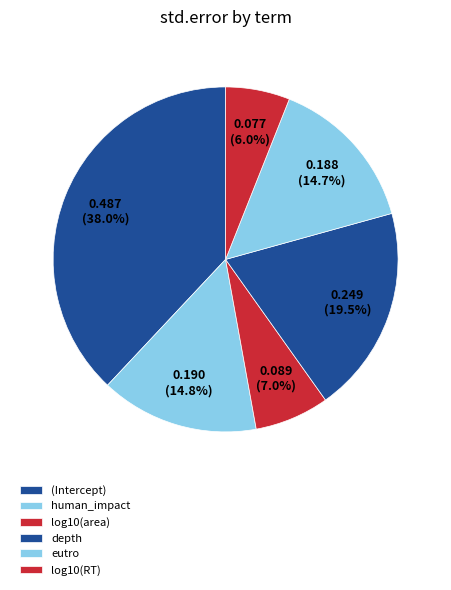

Which has a higher value, (Intercept) or log10(area)?

(Intercept)